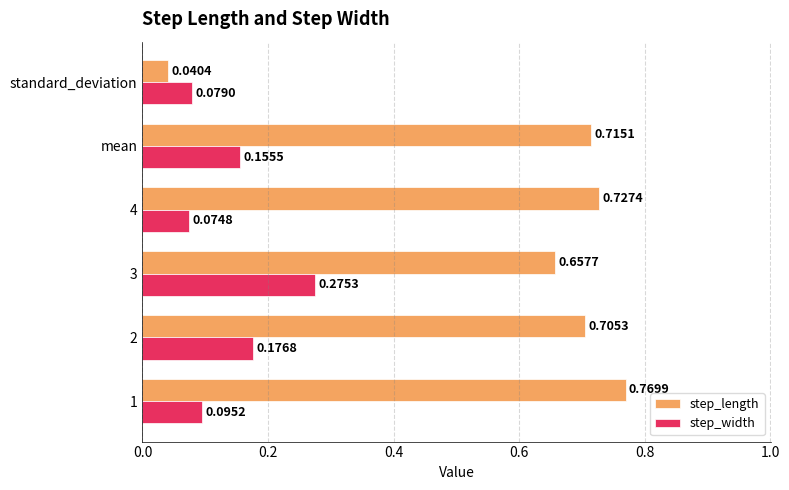

Where is step_length nearest to the value 0?

standard_deviation